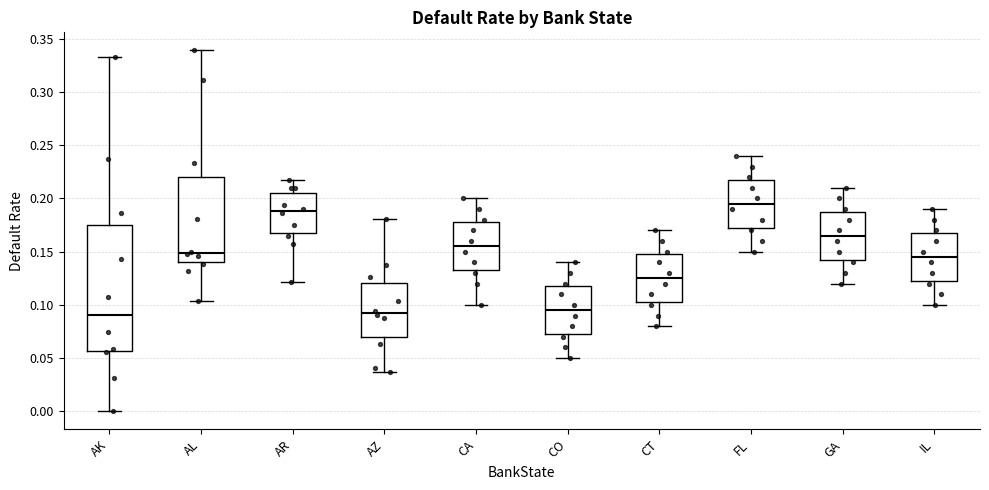

Where does the upper whisker of the box for CT end on the y-axis? The values are not printed on the chart, so give them approximately, as read against the axis.

0.170